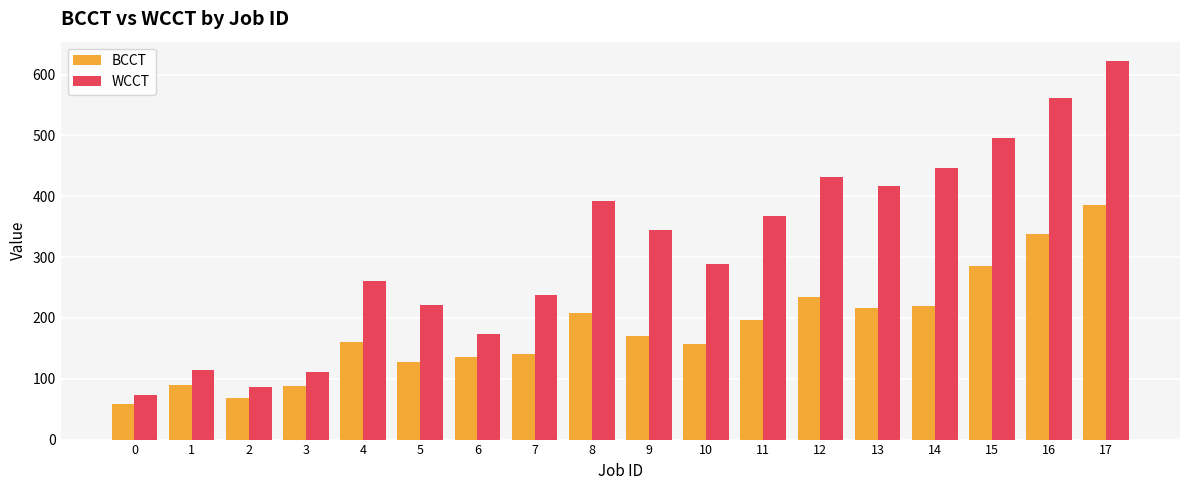

How many bars are there in each group?

2